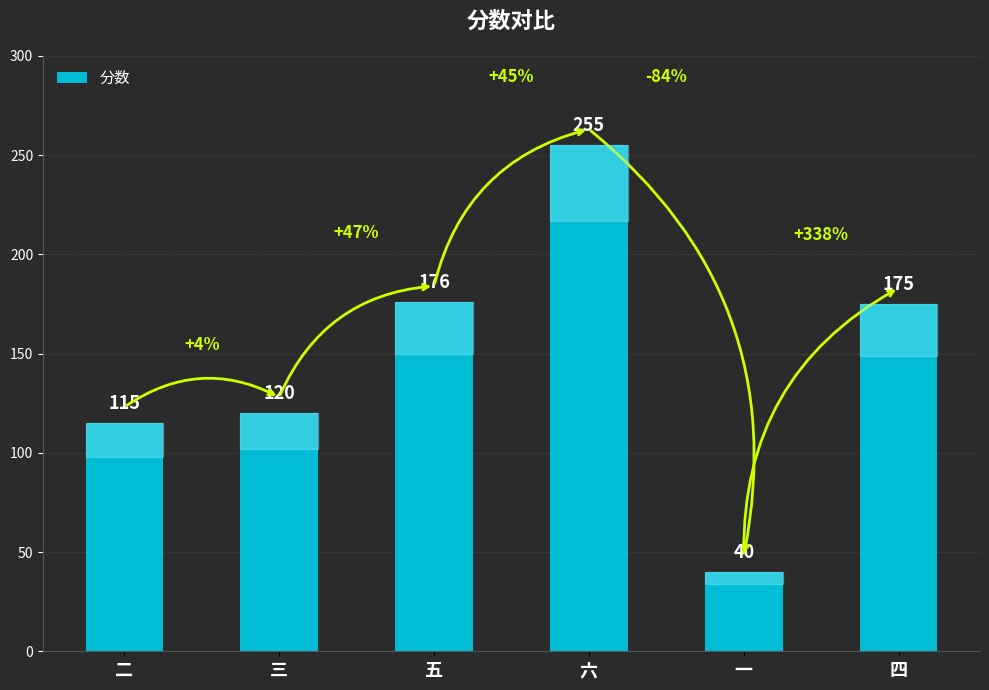

Rank the categories by value from lowest to highest.

一, 二, 三, 四, 五, 六